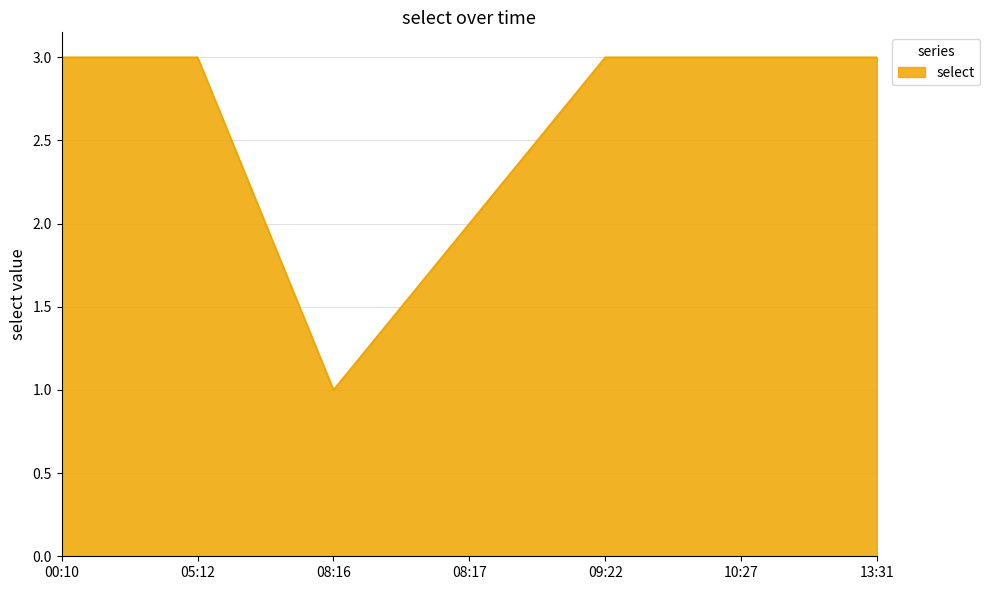

What is the average value?

3